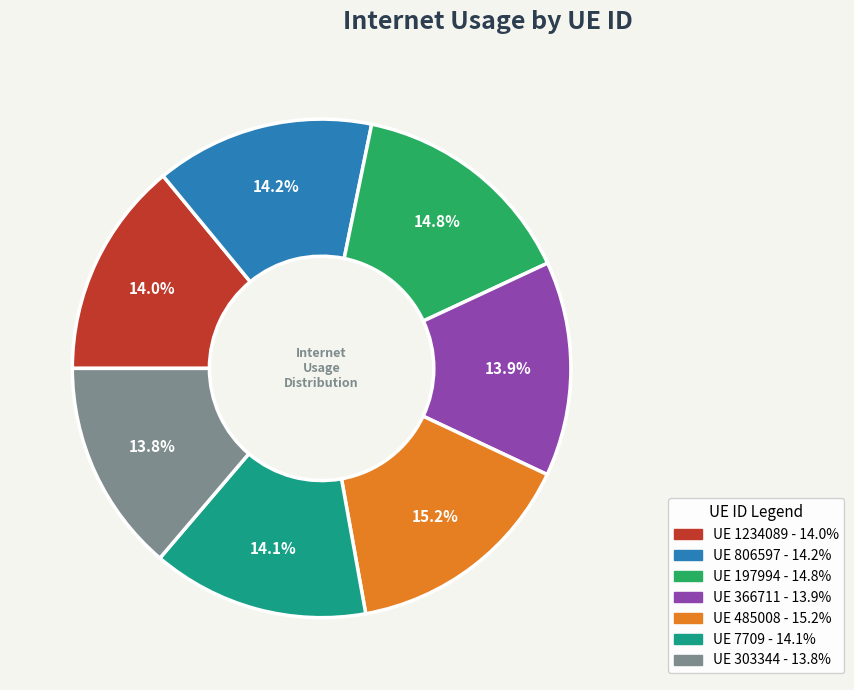

Is there a majority slice in this chart?

No